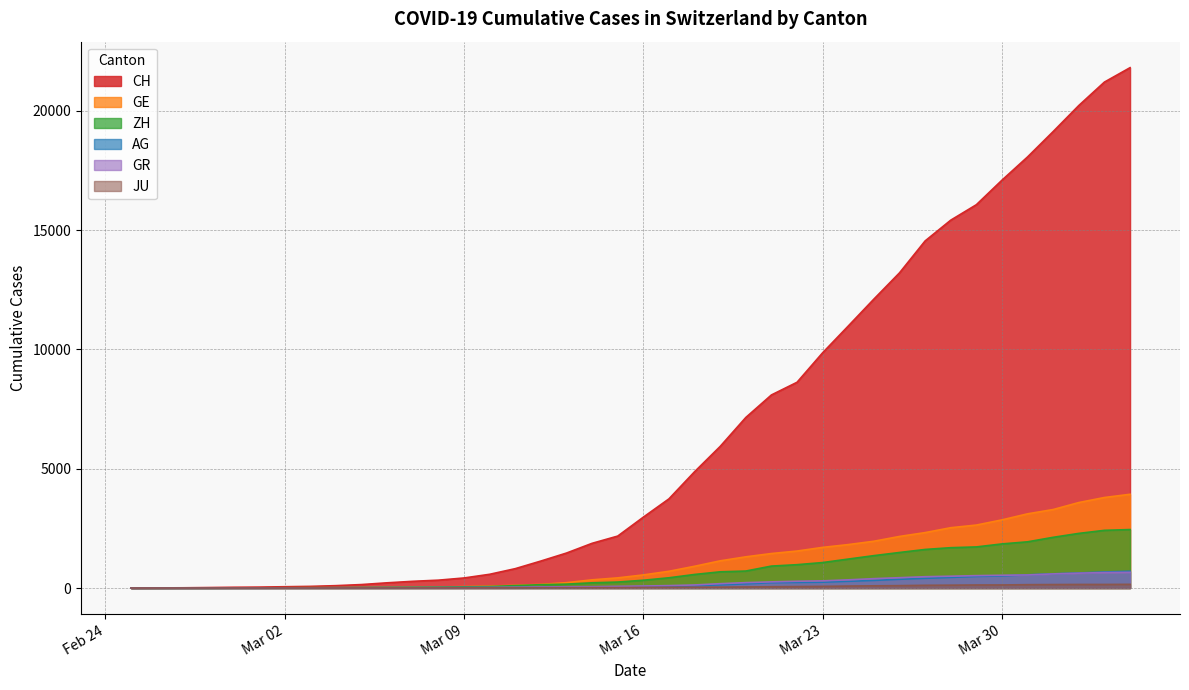

How many data points does each series have?

40